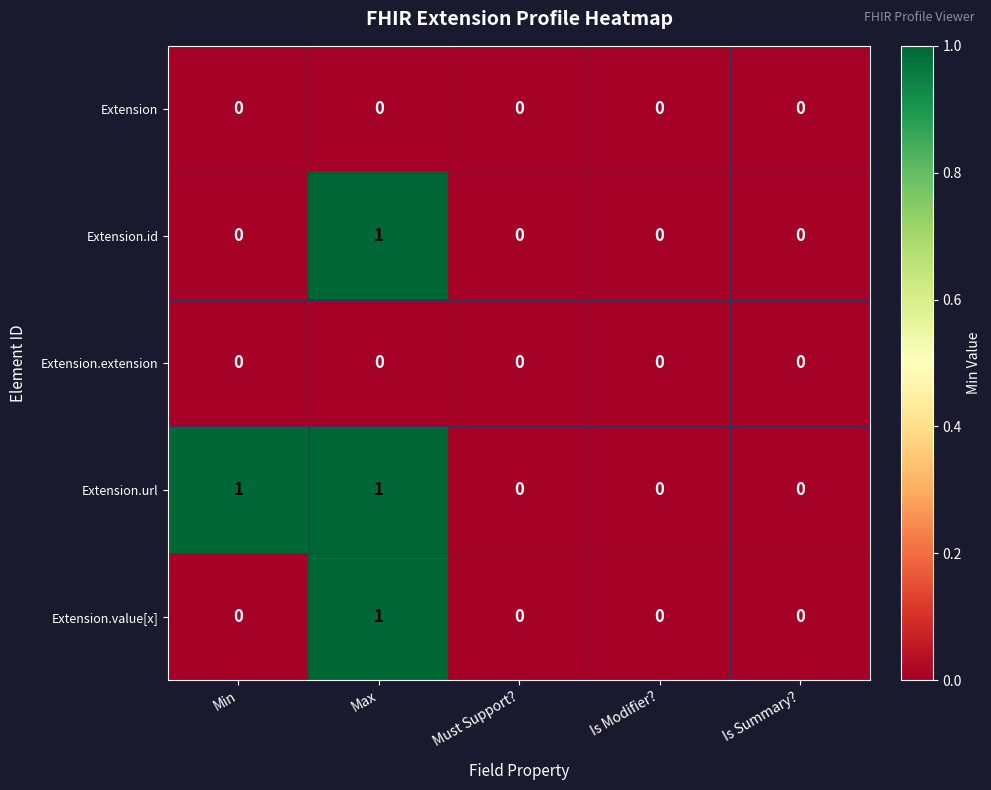

Reading left to right, list all the values displayed in this chart.

Extension: 0	0	0	0	0
Extension.id: 0	1	0	0	0
Extension.extension: 0	0	0	0	0
Extension.url: 1	1	0	0	0
Extension.value[x]: 0	1	0	0	0